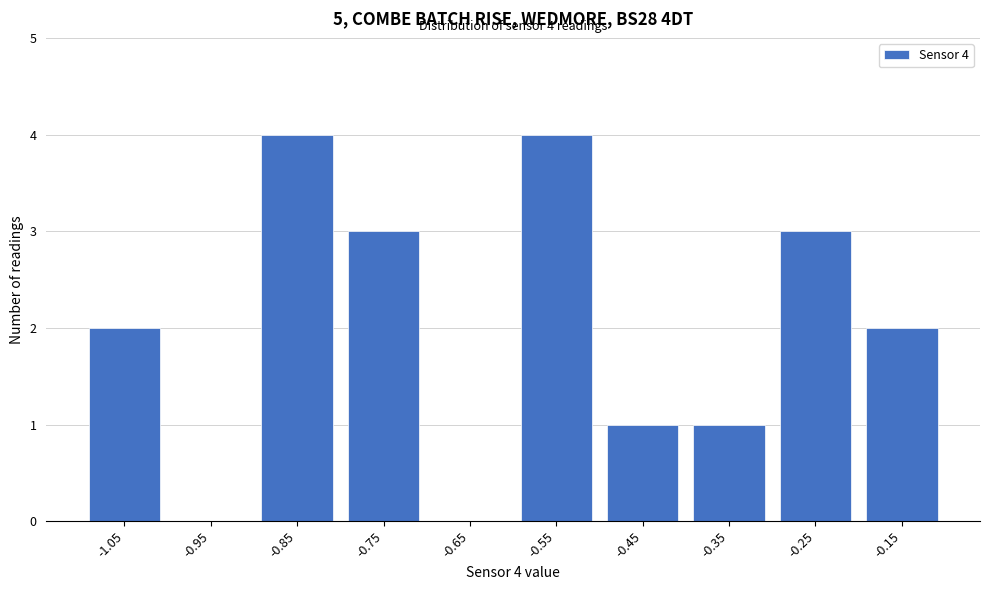

Reading right to left, extract all data points from this chart.

-0.15=2	-0.25=3	-0.35=1	-0.45=1	-0.55=4	-0.65=0	-0.75=3	-0.85=4	-0.95=0	-1.05=2